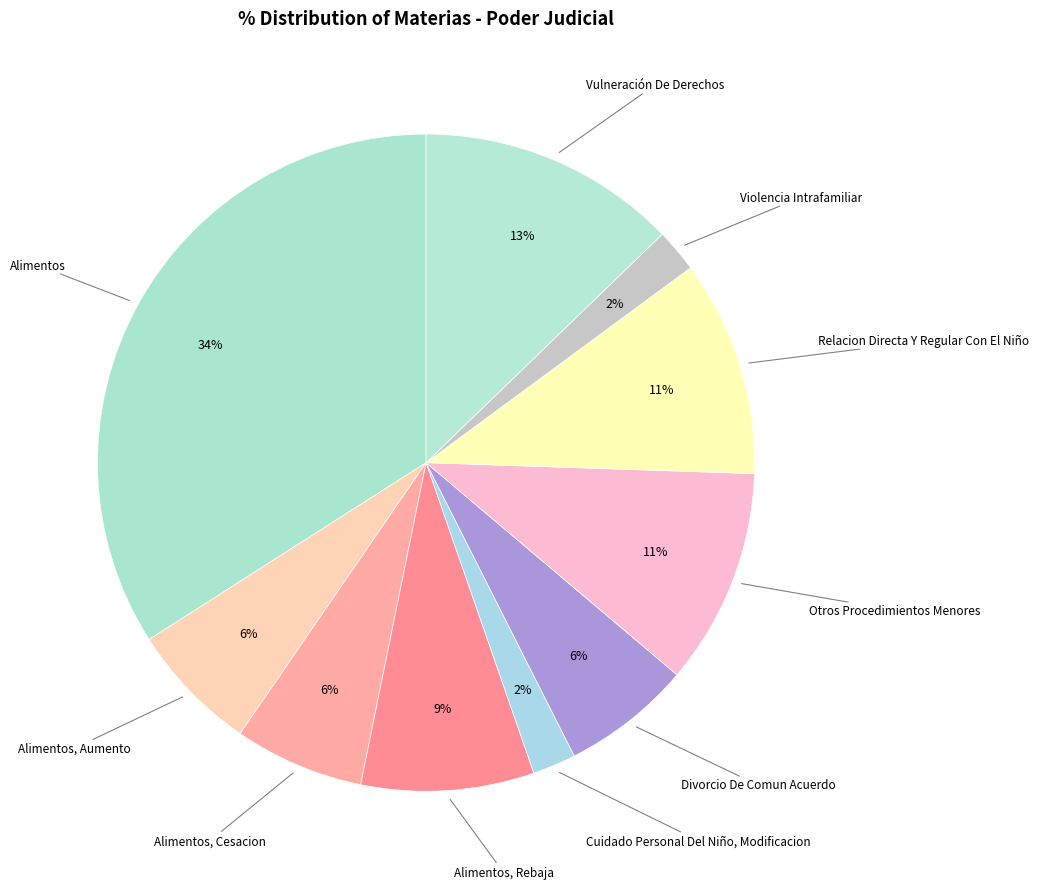

Count the number of slices in the pie.

10